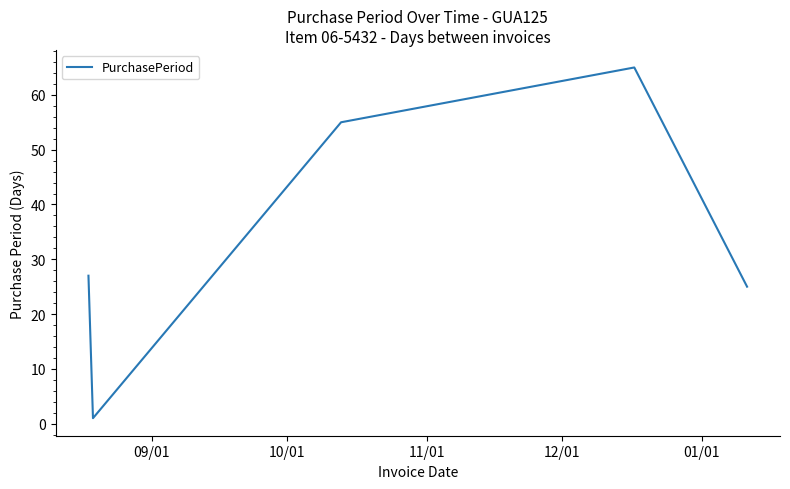

How many lines are shown in the chart?

1